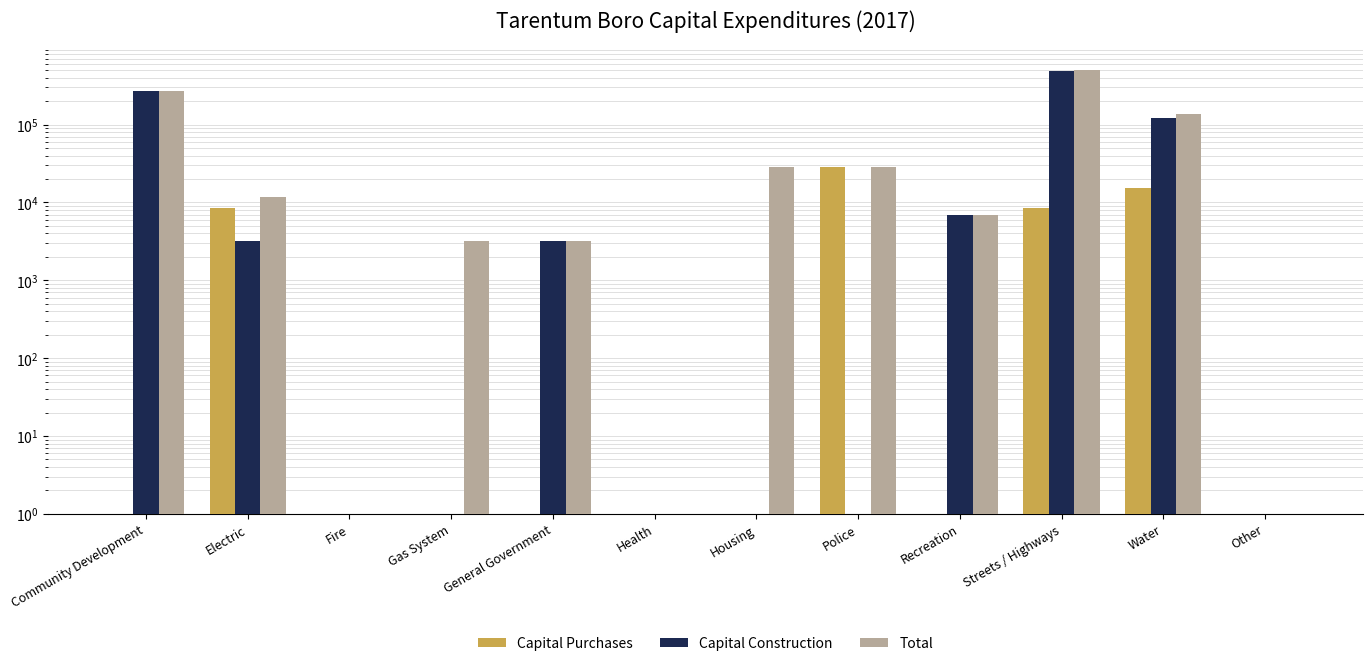

Reading left to right, what are all the values shown in this chart?

Capital Purchases: Community Development=1	Electric=8419	Fire=1	Gas System=1	General Government=1	Health=1	Housing=1	Police=28959	Recreation=1	Streets / Highways=8600	Water=15195	Other=1
Capital Construction: Community Development=273991	Electric=3200	Fire=1	Gas System=1	General Government=3200	Health=1	Housing=1	Police=1	Recreation=6805	Streets / Highways=493873	Water=122412	Other=1
Total: Community Development=273991	Electric=11619	Fire=1	Gas System=3200	General Government=3200	Health=1	Housing=28959	Police=28959	Recreation=6805	Streets / Highways=502473	Water=137607	Other=1